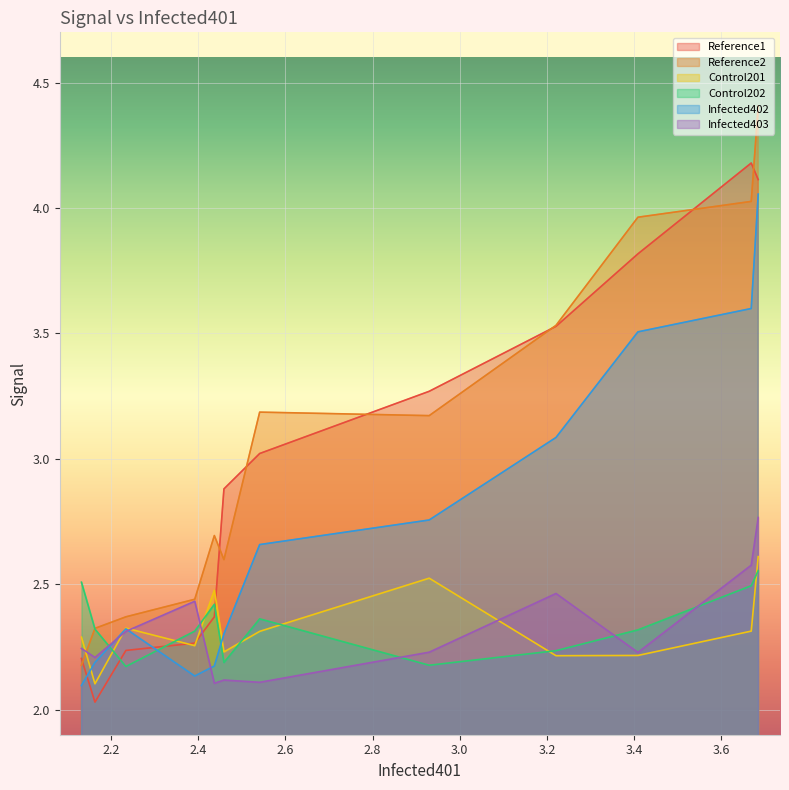

True or false: Infected402 has a value of 2.8 at 2.8.

True